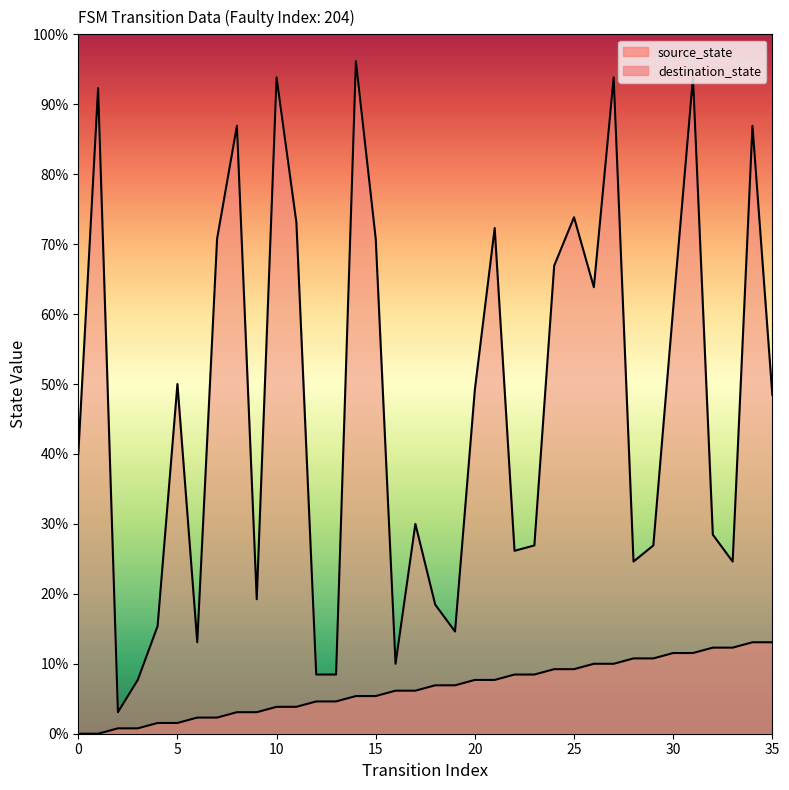

What is the approximate value of destination_state at 29, to the nearest 10?

40